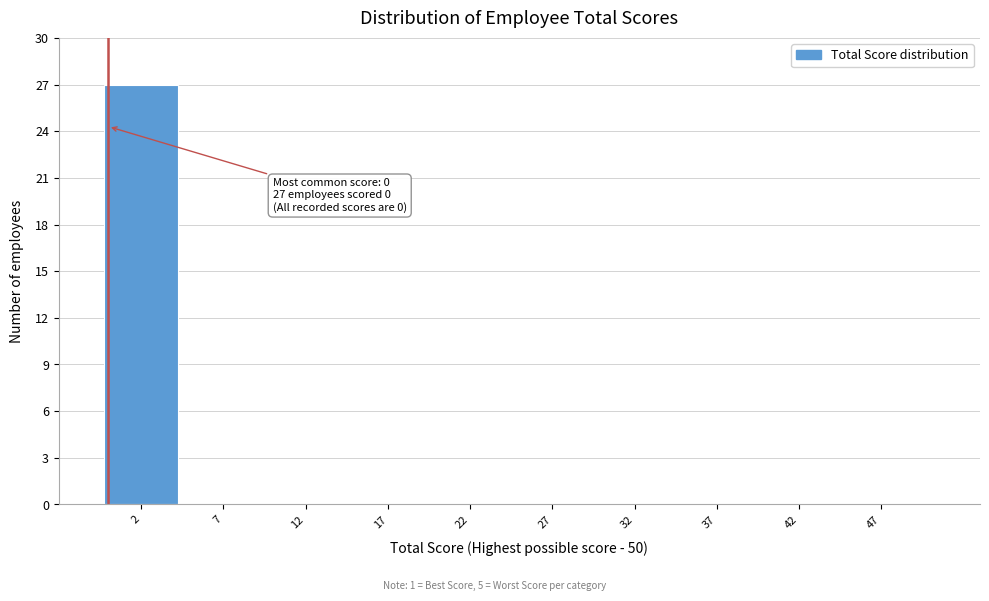

Over which range of the x-axis is the bar tallest?

-0.5 to 4.5